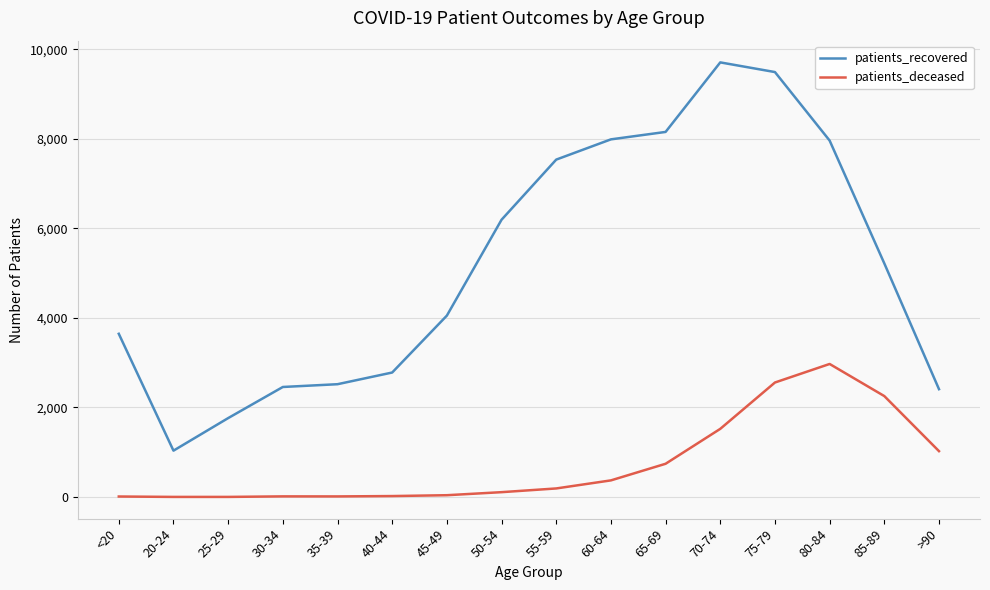

How many categories are shown in the chart?

16